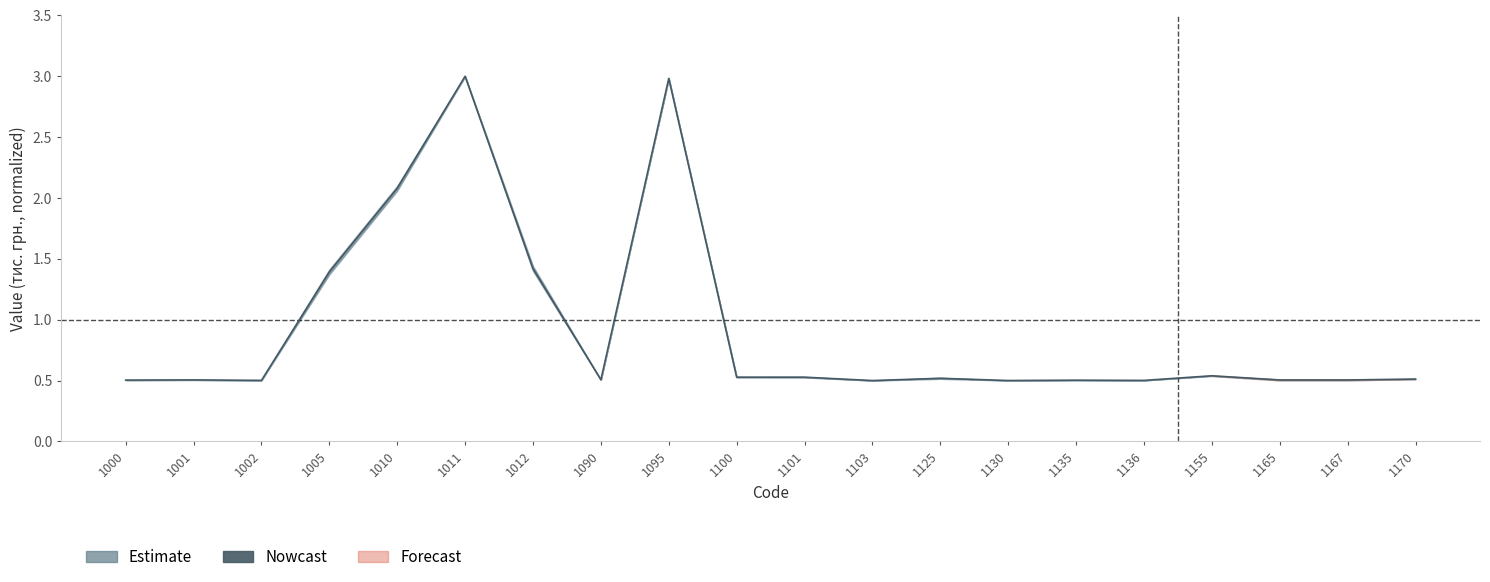

List the labels in order of value, smallest first.

1103, 1130, 1136, 1002, 1135, 1000, 1165, 1167, 1001, 1090, 1170, 1125, 1101, 1100, 1155, 1005, 1012, 1010, 1095, 1011